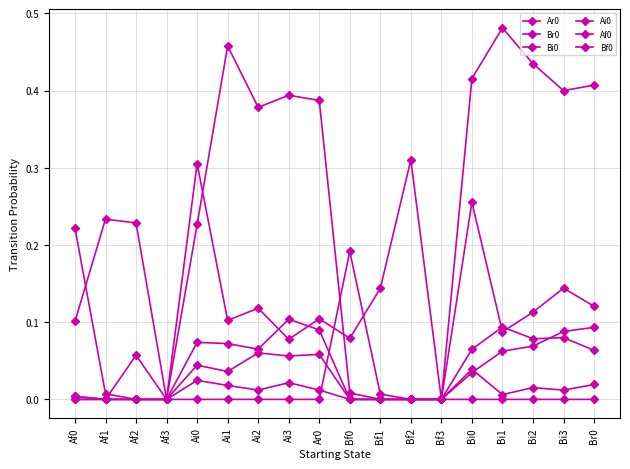

How many data points does each series have?

18